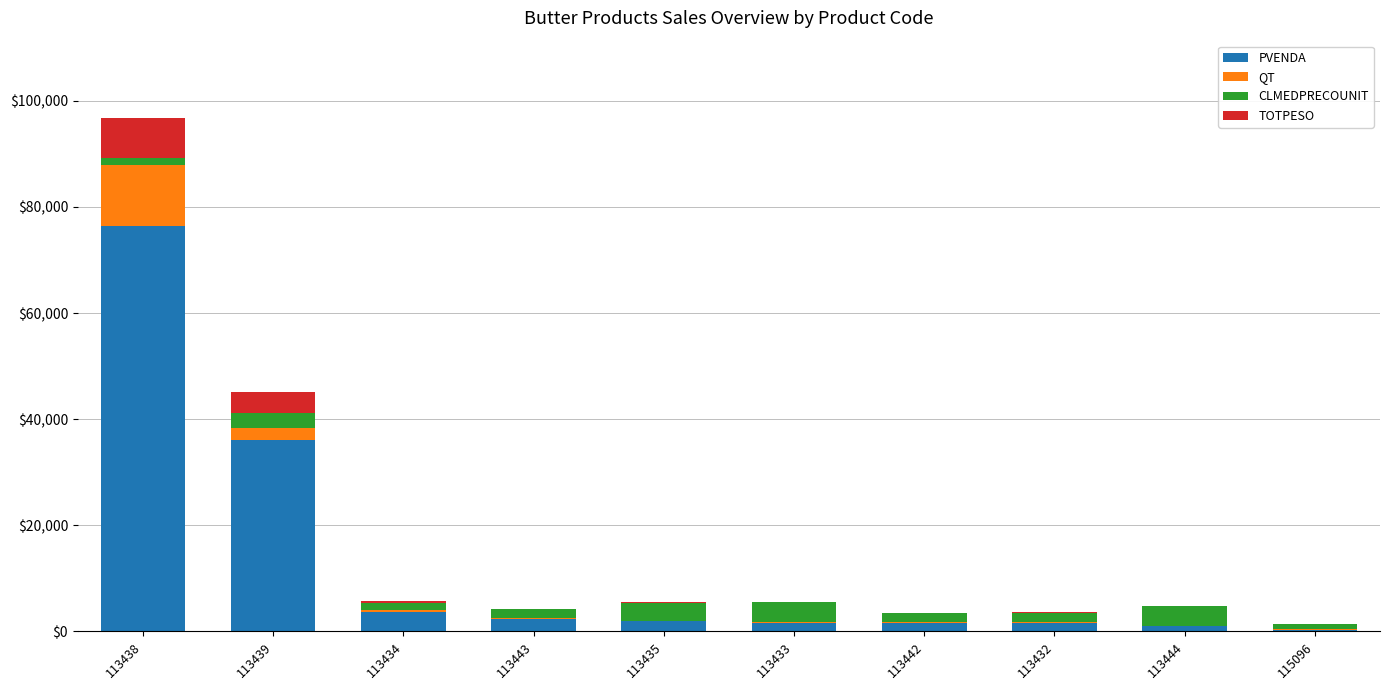

The PVENDA series shows 103987.8 at 113438. True or false?

False